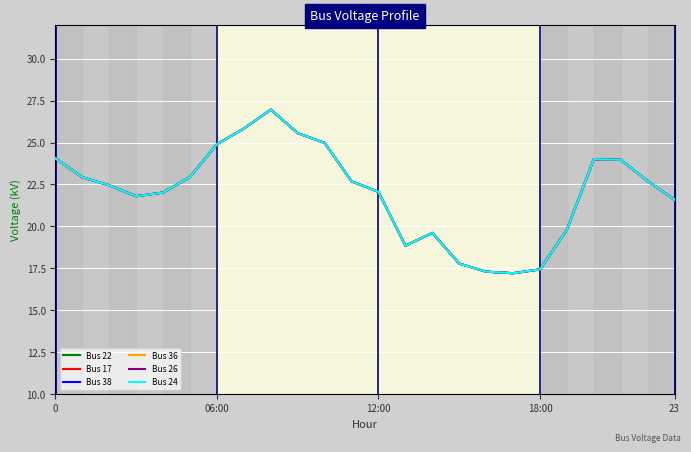

What is the sum of all Bus 17 values?

529.5